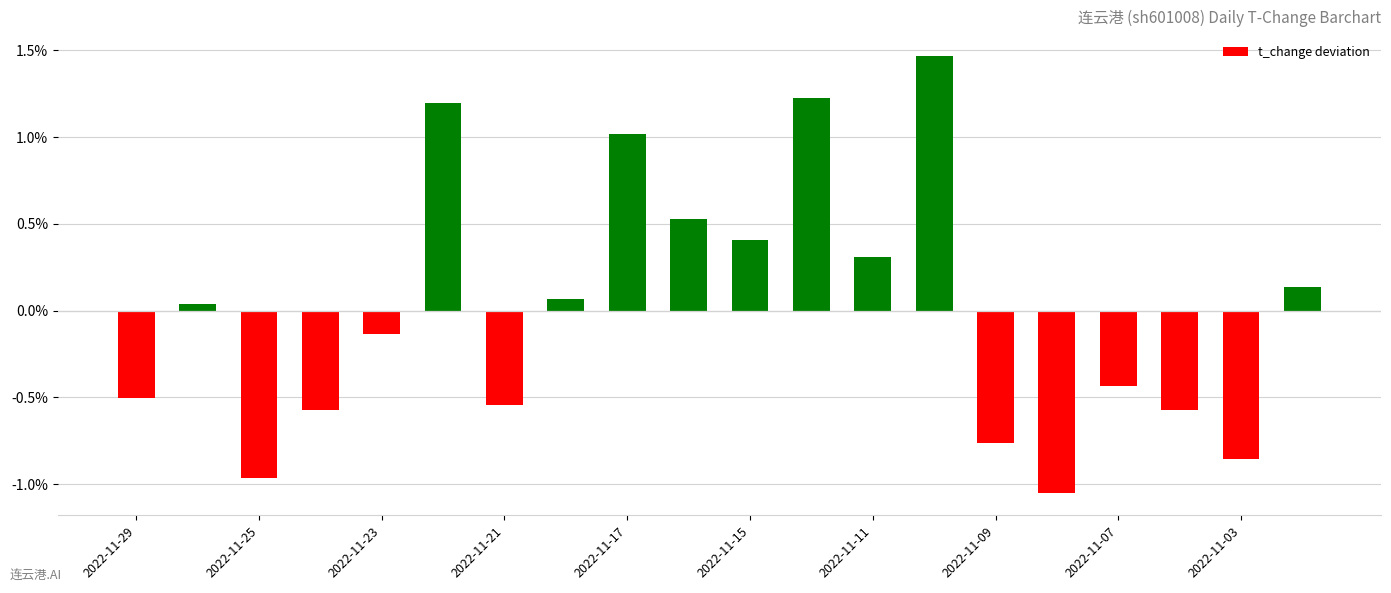

What is the difference between the maximum and second lowest values?

2.4